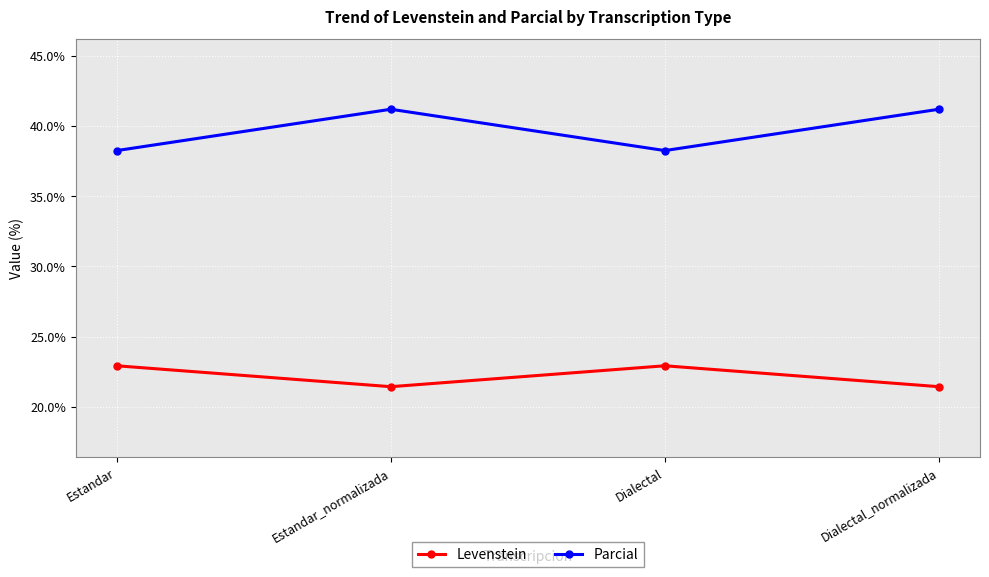

What is the total value across all series at Dialectal_normalizada?

62.6